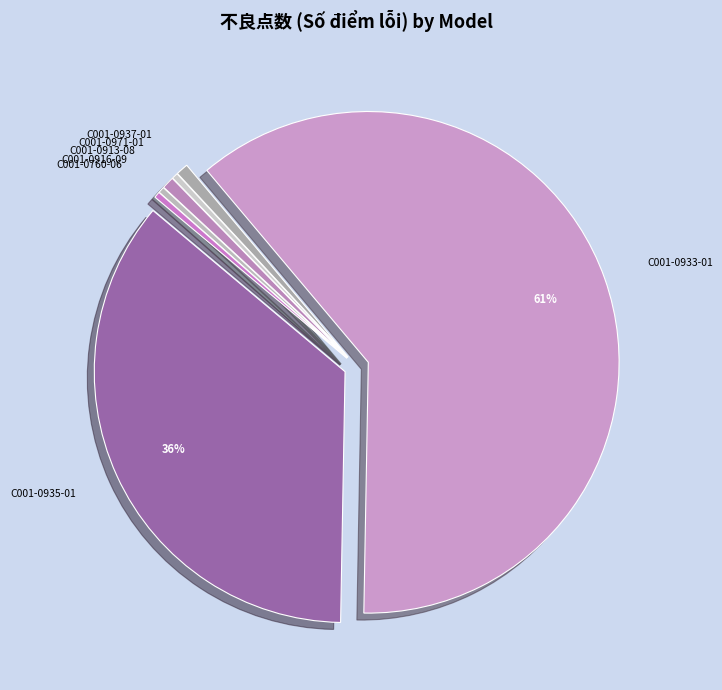

To the nearest percent, what is the difference between the largest and smallest slice percentages?

61%